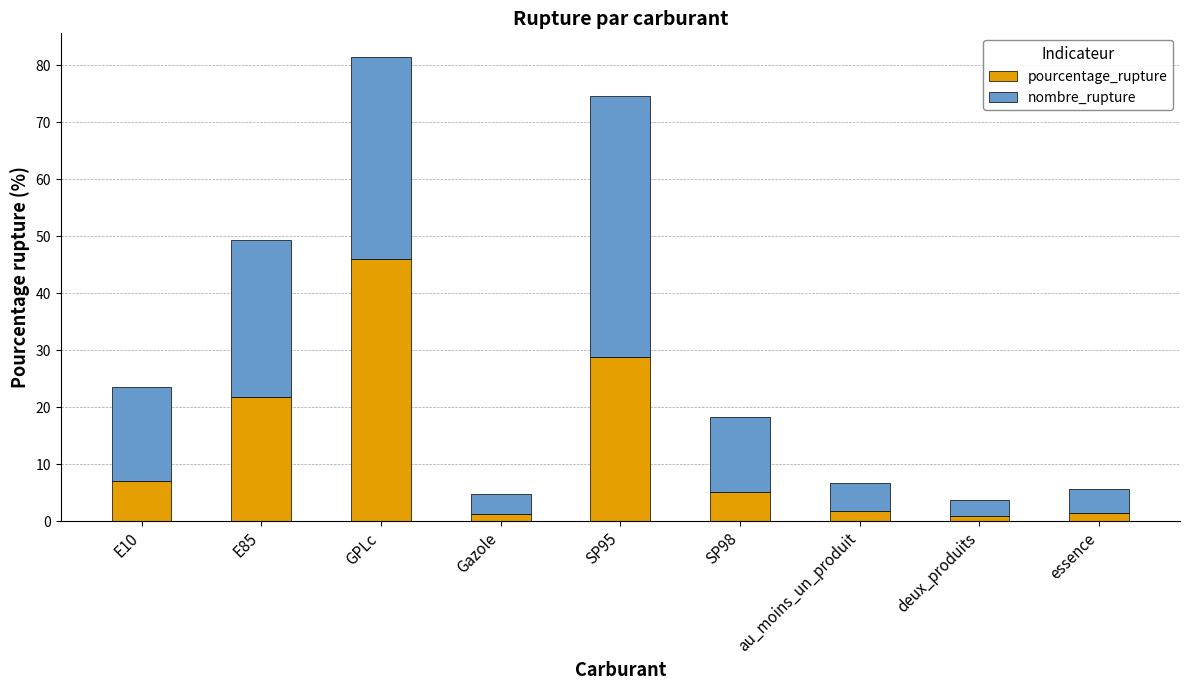

What is the total value across all series at SP98?

18.3